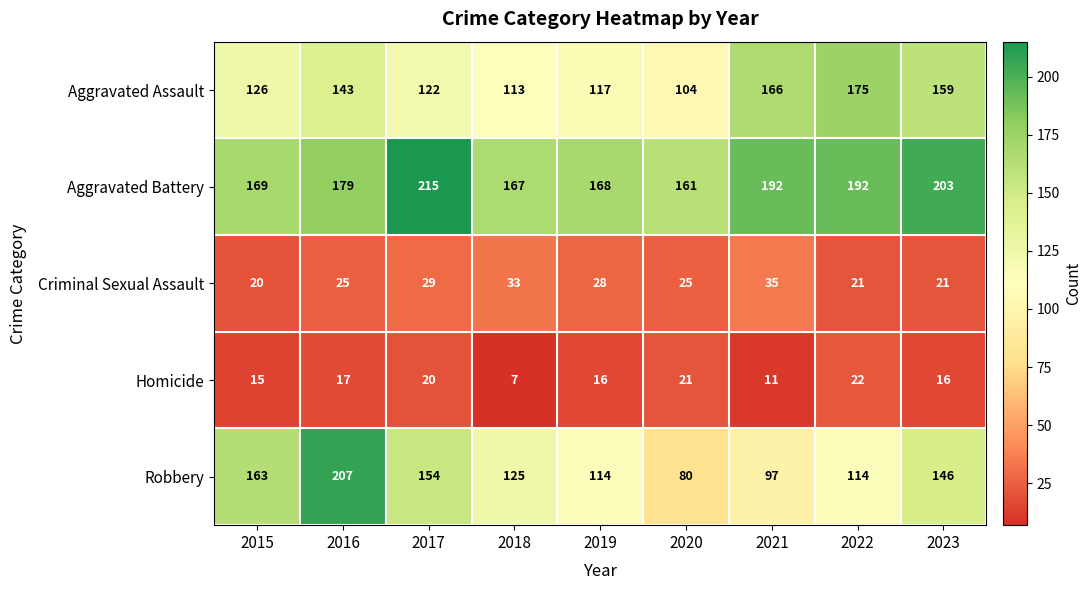

Which series changed the most between 2016 and 2020?

Robbery